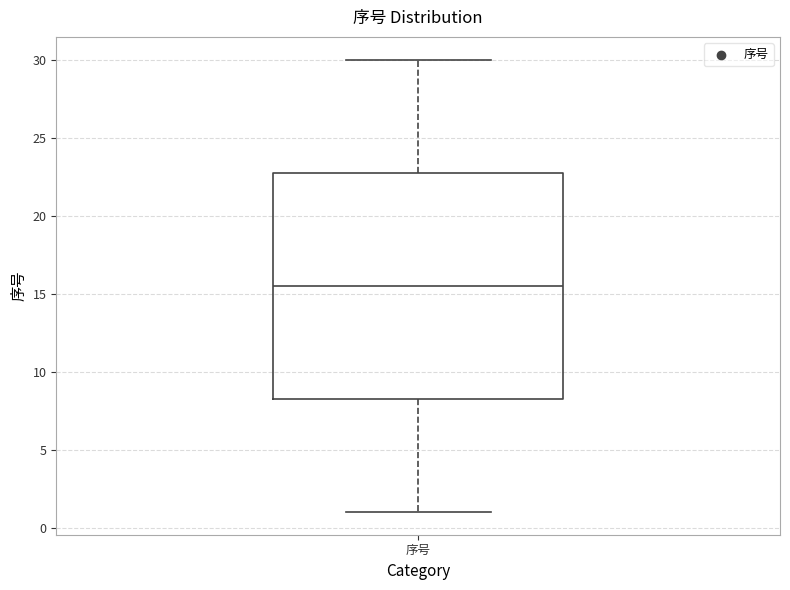

Read this box plot against the y-axis: the position of the median line, the range covered by the box, and the ends of both whiskers. The values are not printed on the chart, so give them approximately, as read against the axis.

median 15.5, box 8.5 to 23.0, whiskers 1.0 to 30.0